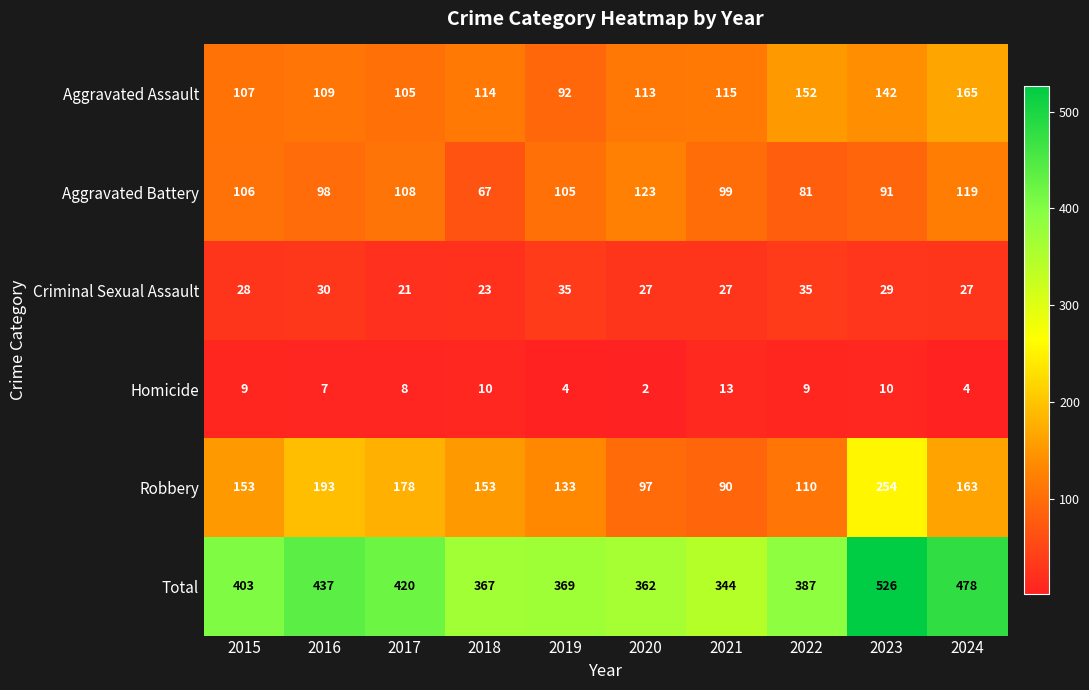

At which label is Criminal Sexual Assault closest to 28?

2015